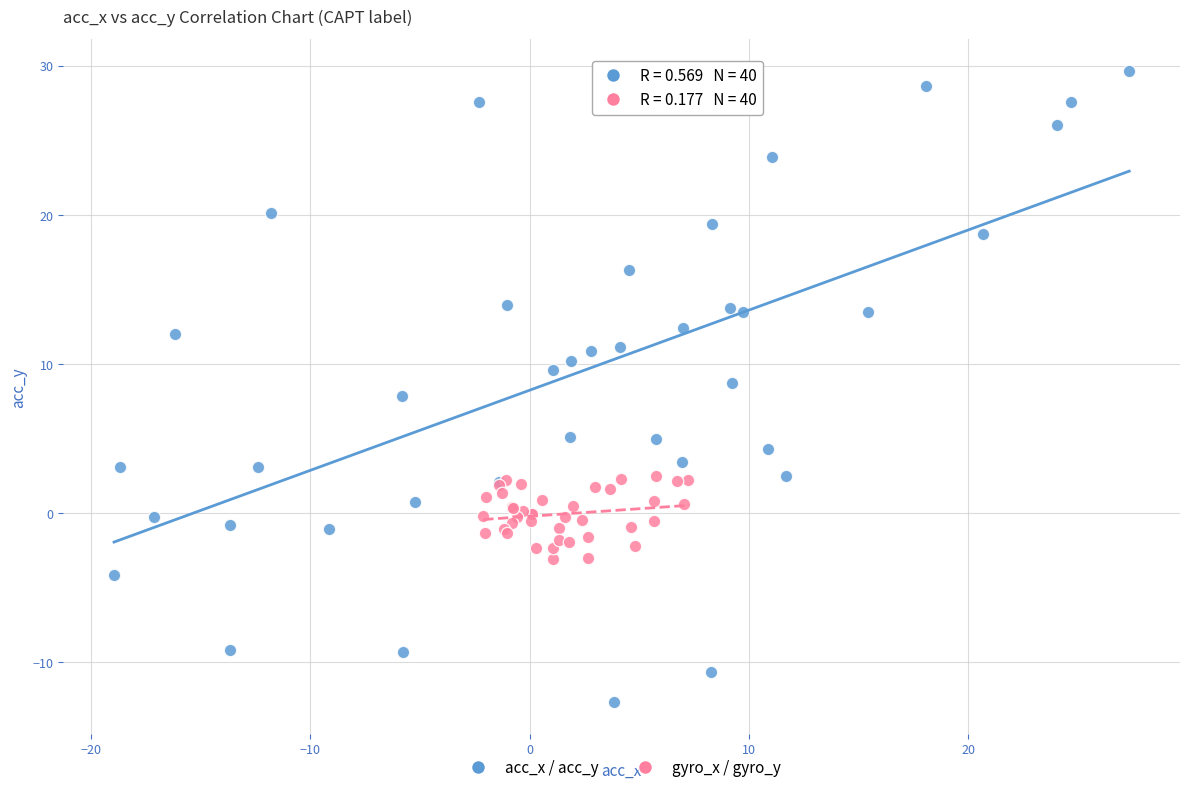

Which series contains the lowest Y value?

acc_x / acc_y